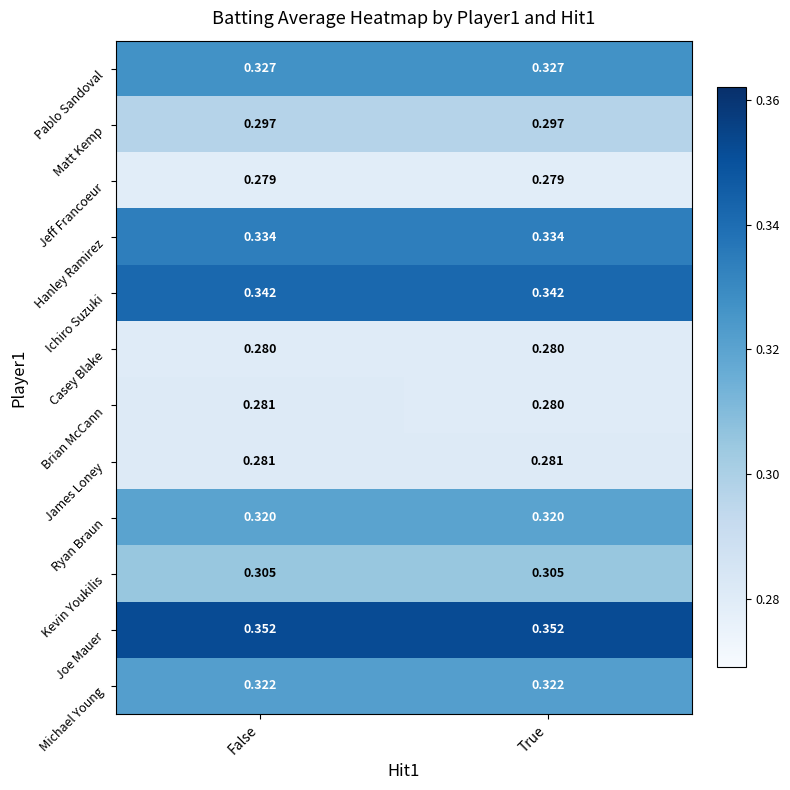

Between False and True, which series saw the biggest shift?

Brian McCann